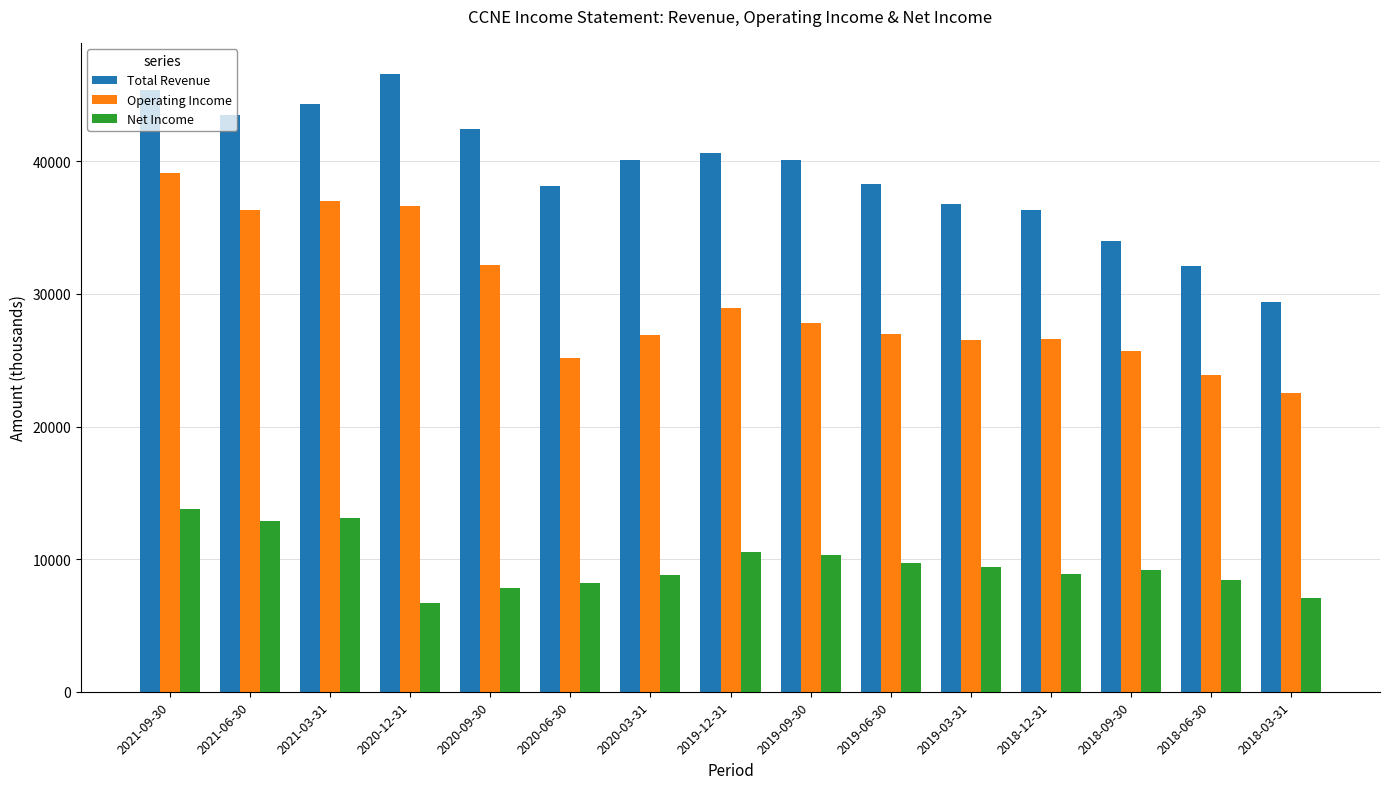

What is the label of the 8th bar from the left?

2019-12-31